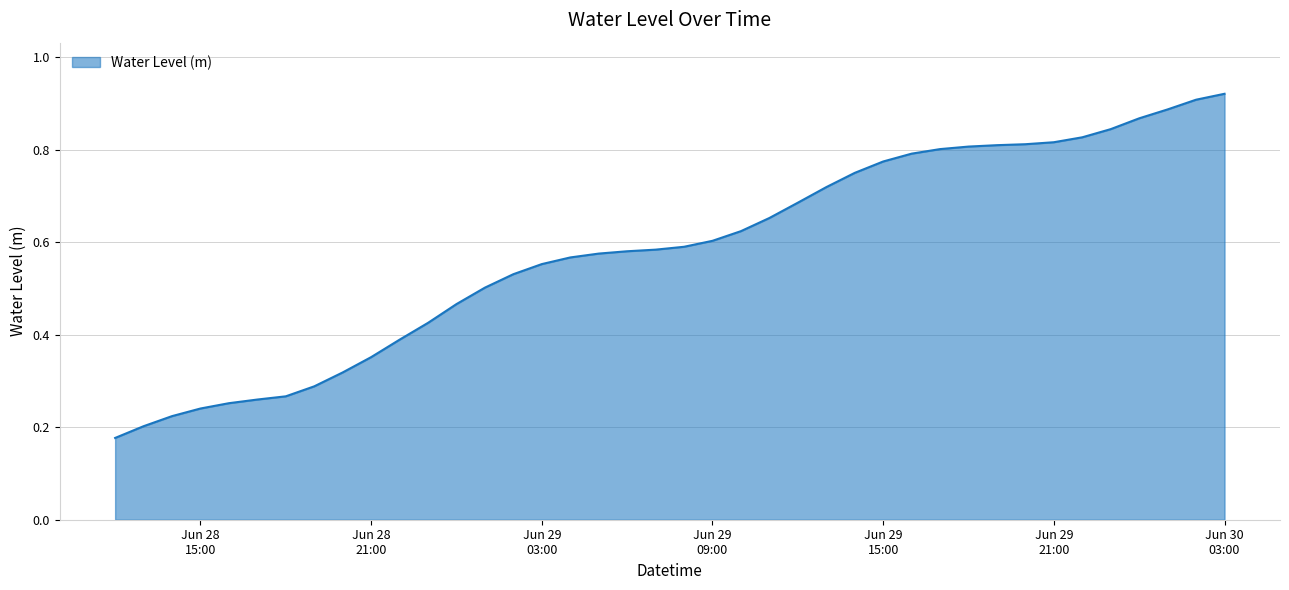

How many lines are shown in the chart?

1